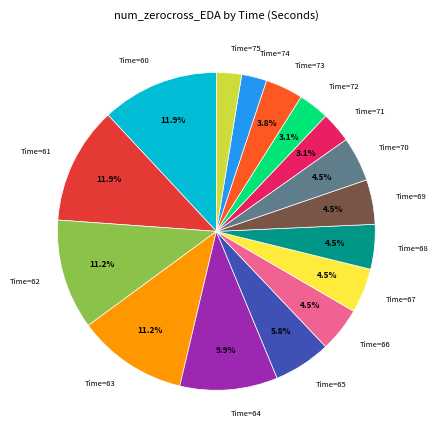

Does any single category account for the majority?

No